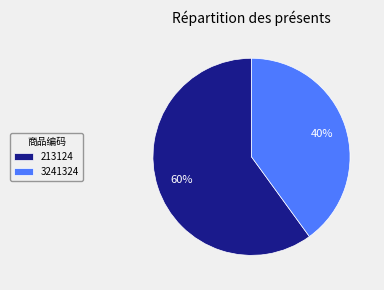

What is the smallest slice in the pie chart?

3241324